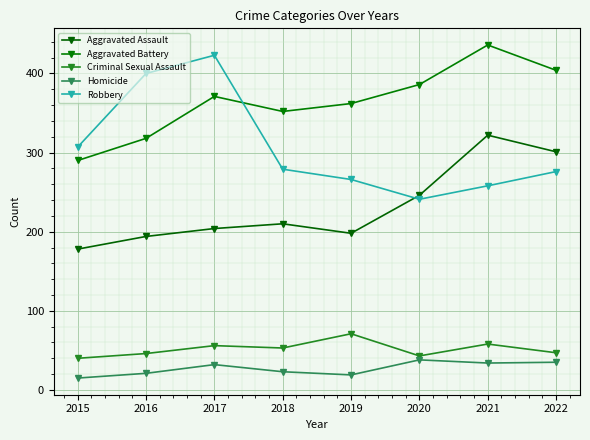

Does the chart display data point markers on the line(s)?

Yes